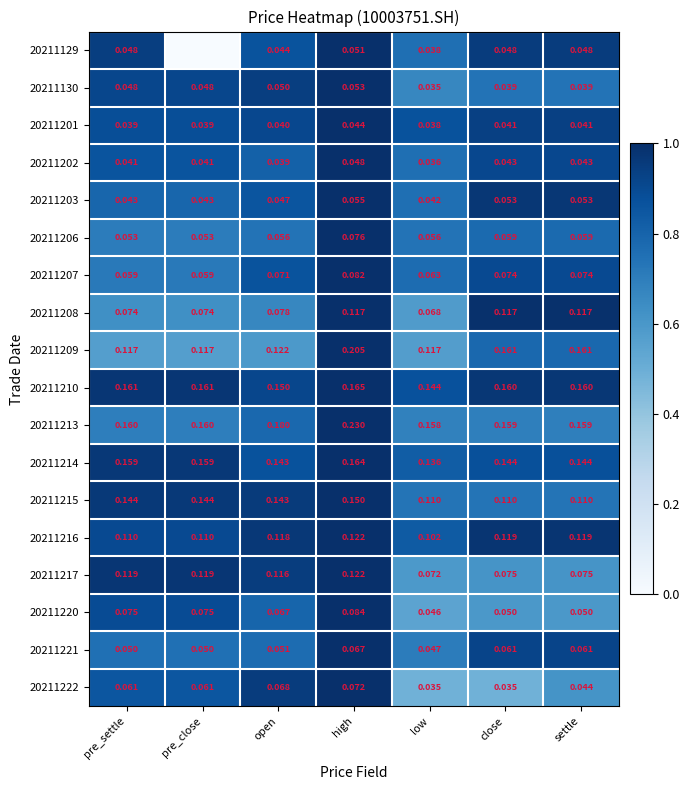

What is the difference between the maximum and minimum values in the 20211130 series?

0.3